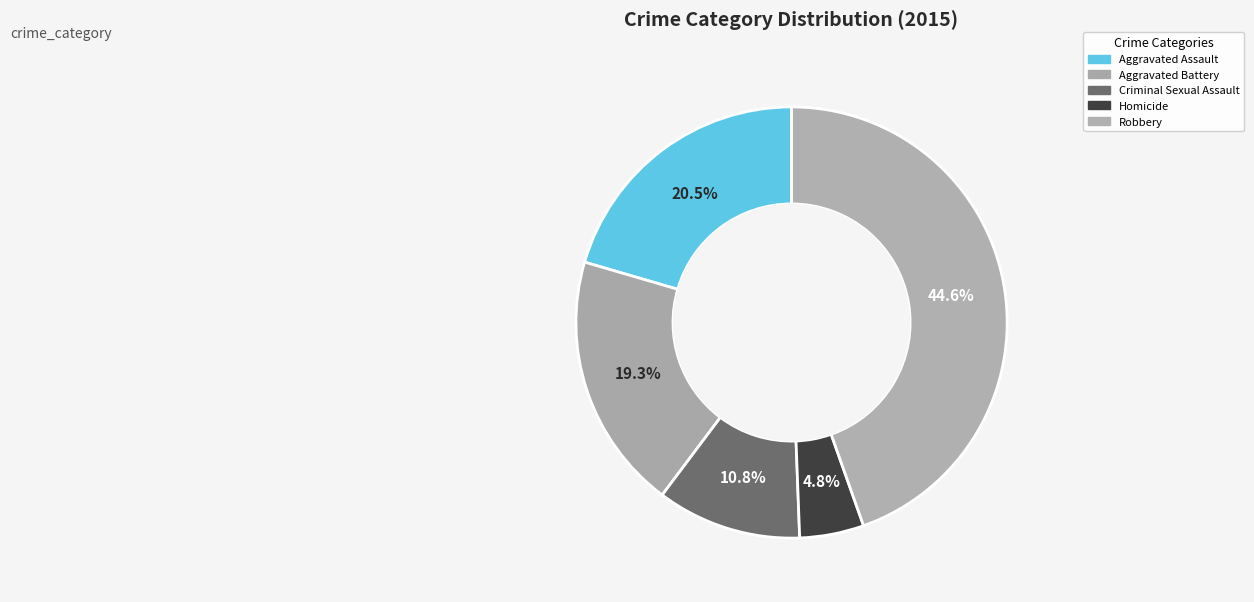

How many segments does this pie chart have?

5